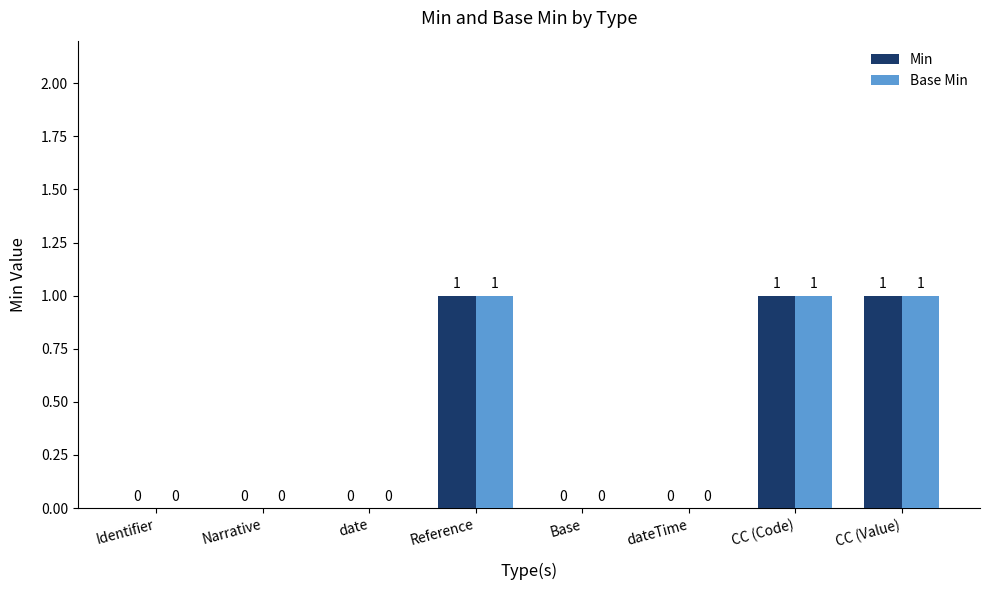

Is it true that Min equals 1 at CC (Value)?

True